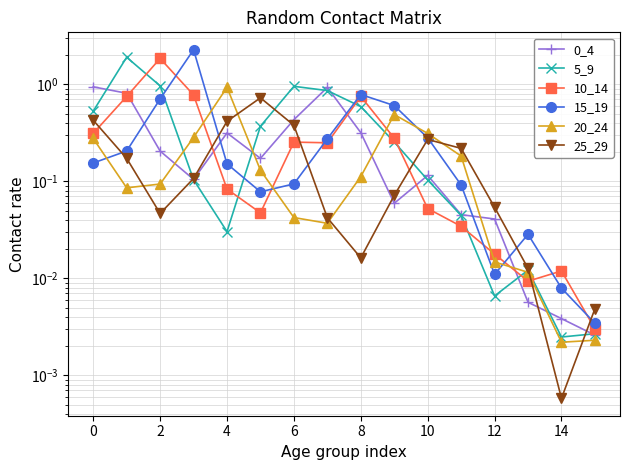

Is it true that 15_19 equals 0.3 at 10?

True